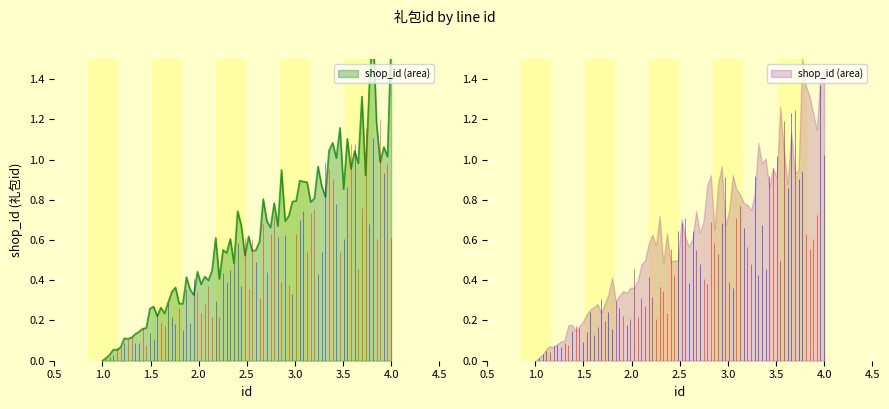

True or false: the data shows 15082 at 4.

False